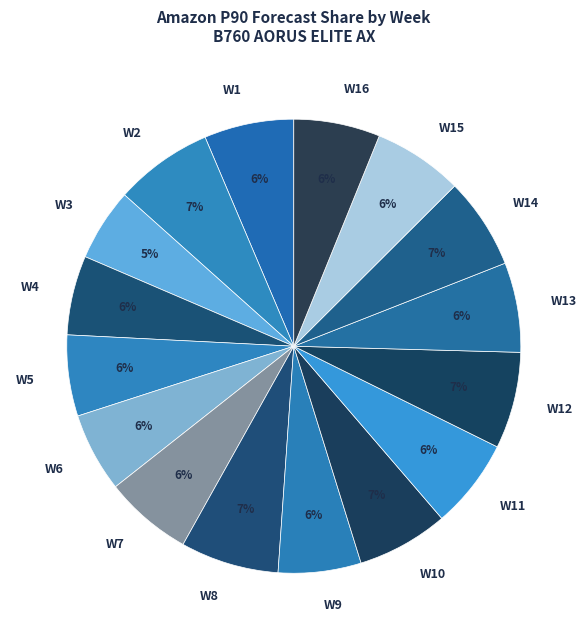

Combined, do W14 and W13 account for over 50%?

No